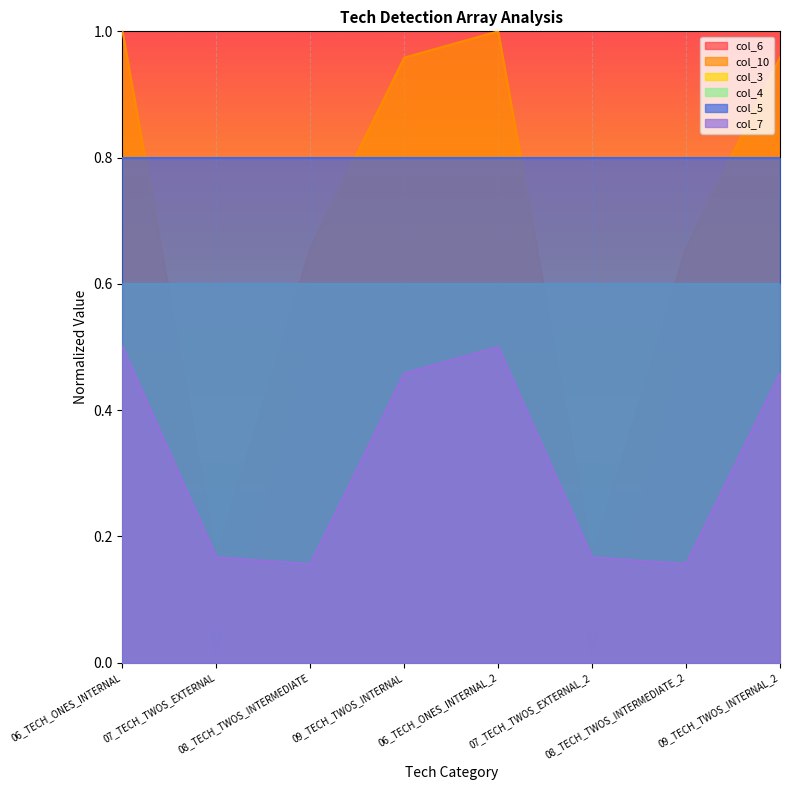

What is the minimum value for col_10?

0.2